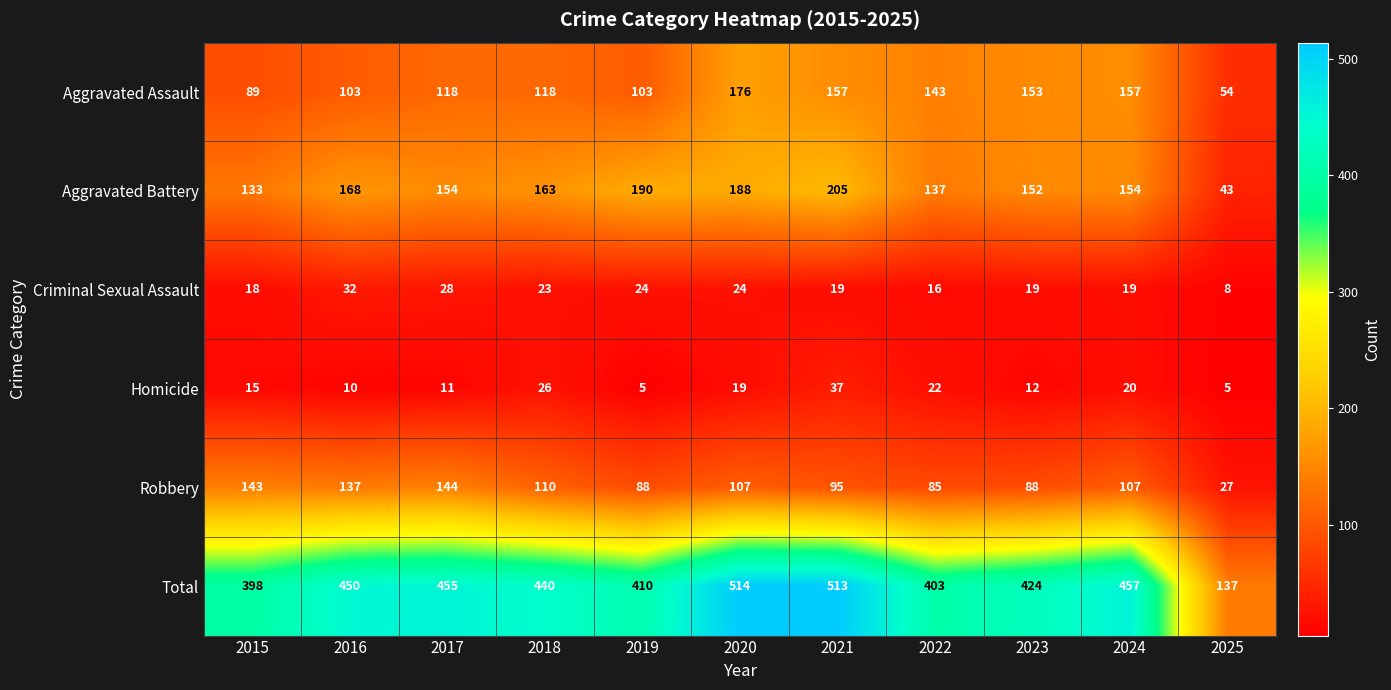

Count the number of categories in the chart.

11